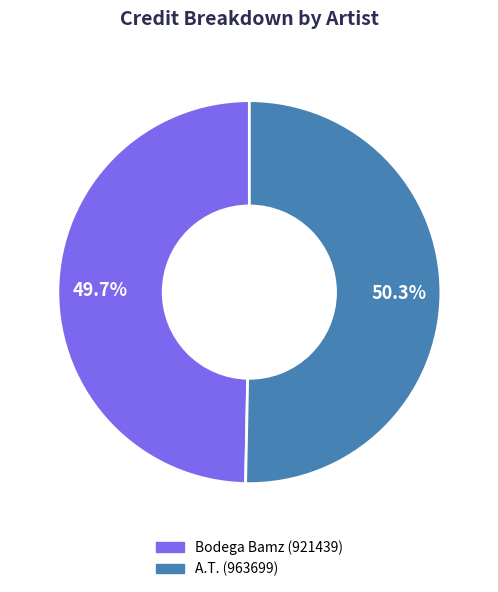

To the nearest percent, what is the average slice percentage?

50%